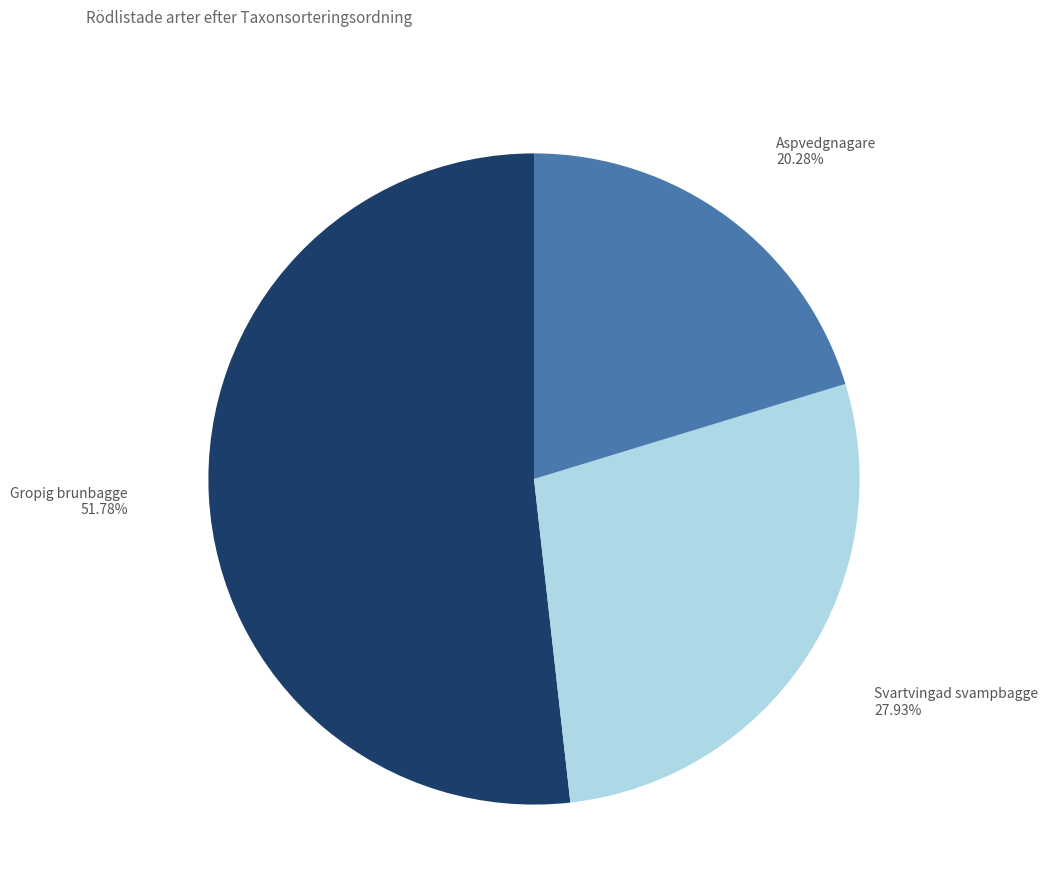

Does any single category account for the majority?

Yes